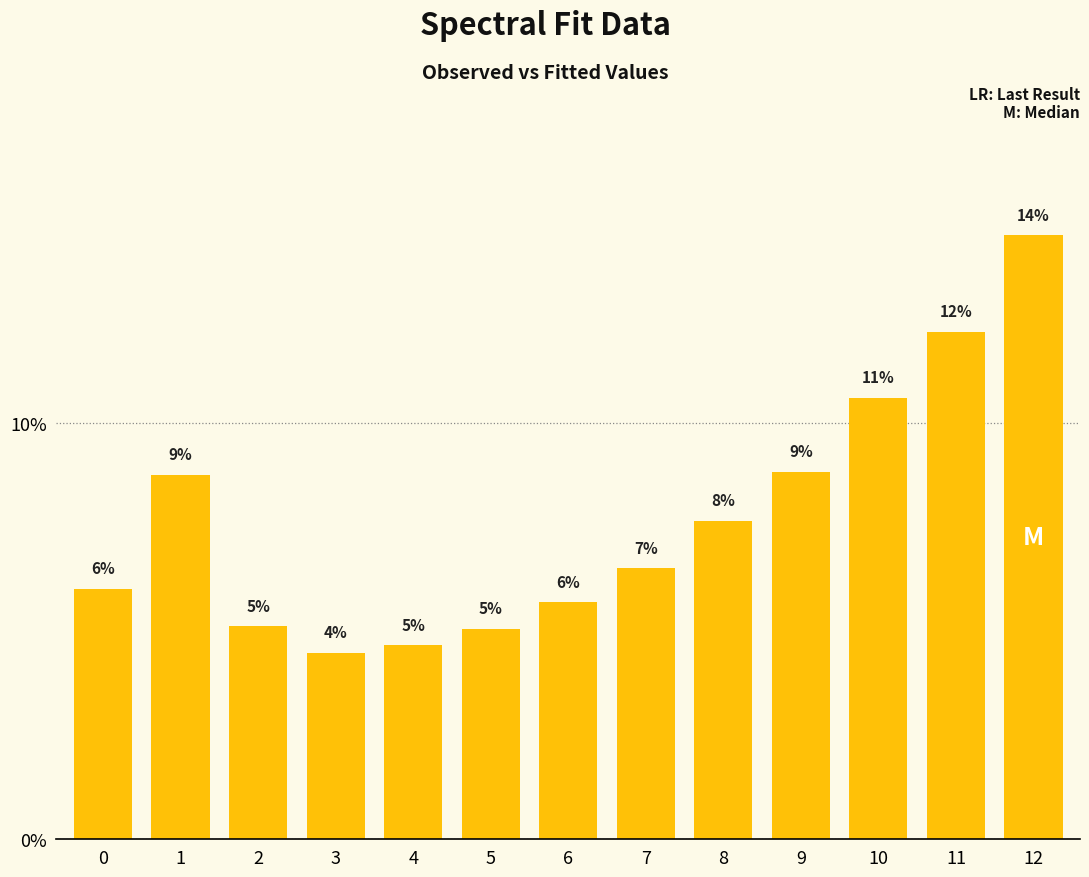

Does the chart contain any negative values?

No